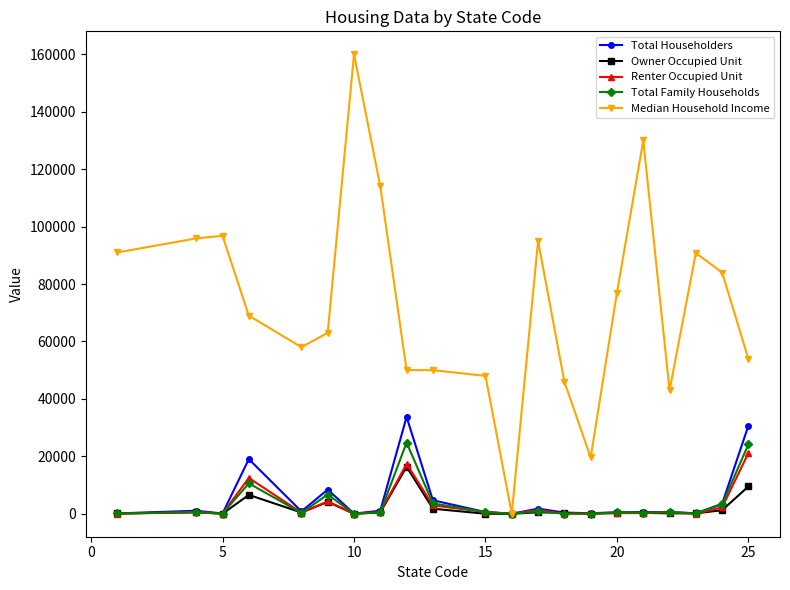

Does the chart display data point markers on the line(s)?

Yes